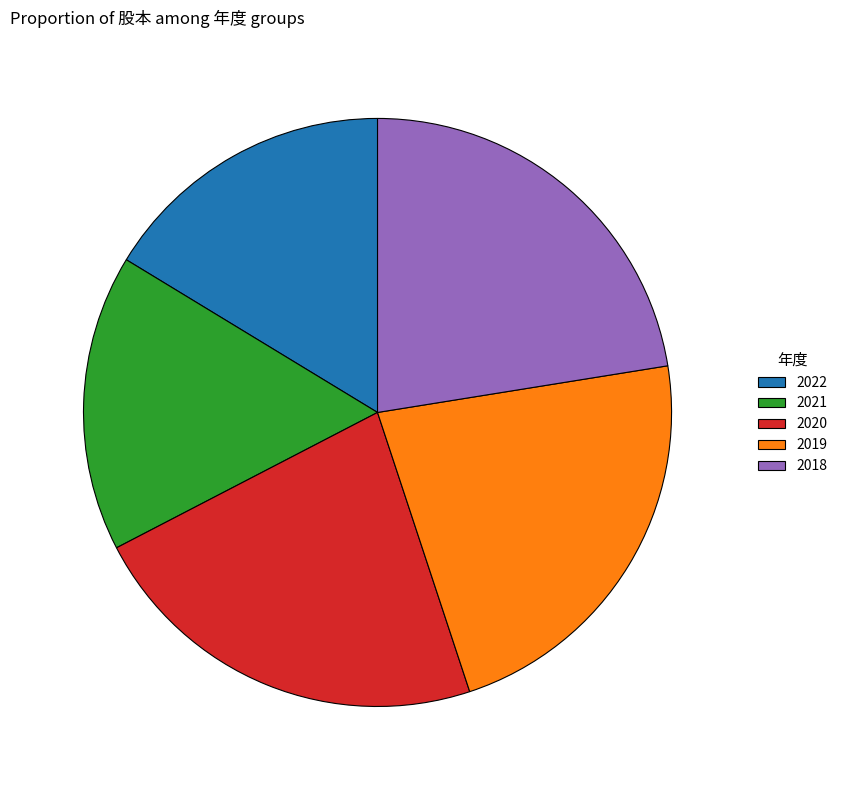

Is there a majority slice in this chart?

No